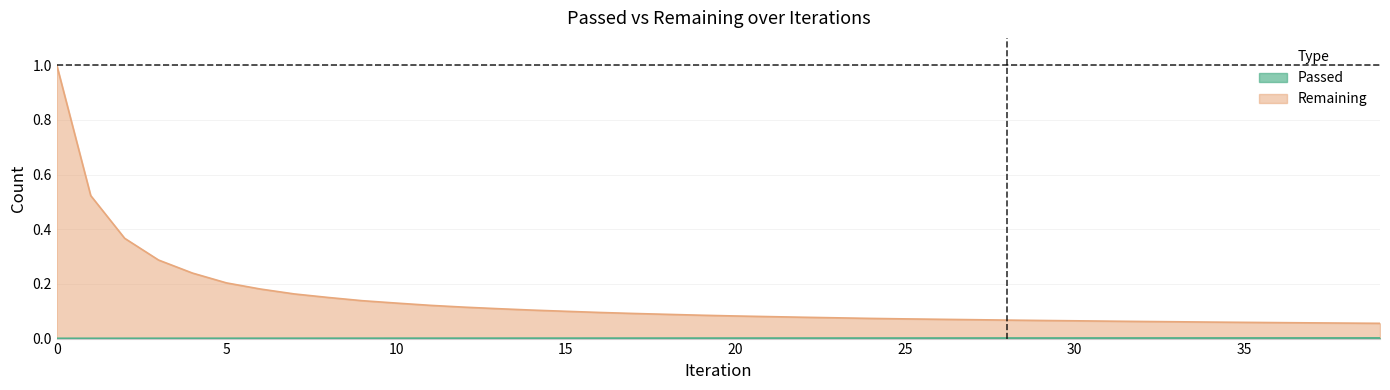

Is it true that Remaining equals 0.2 at 6?

True